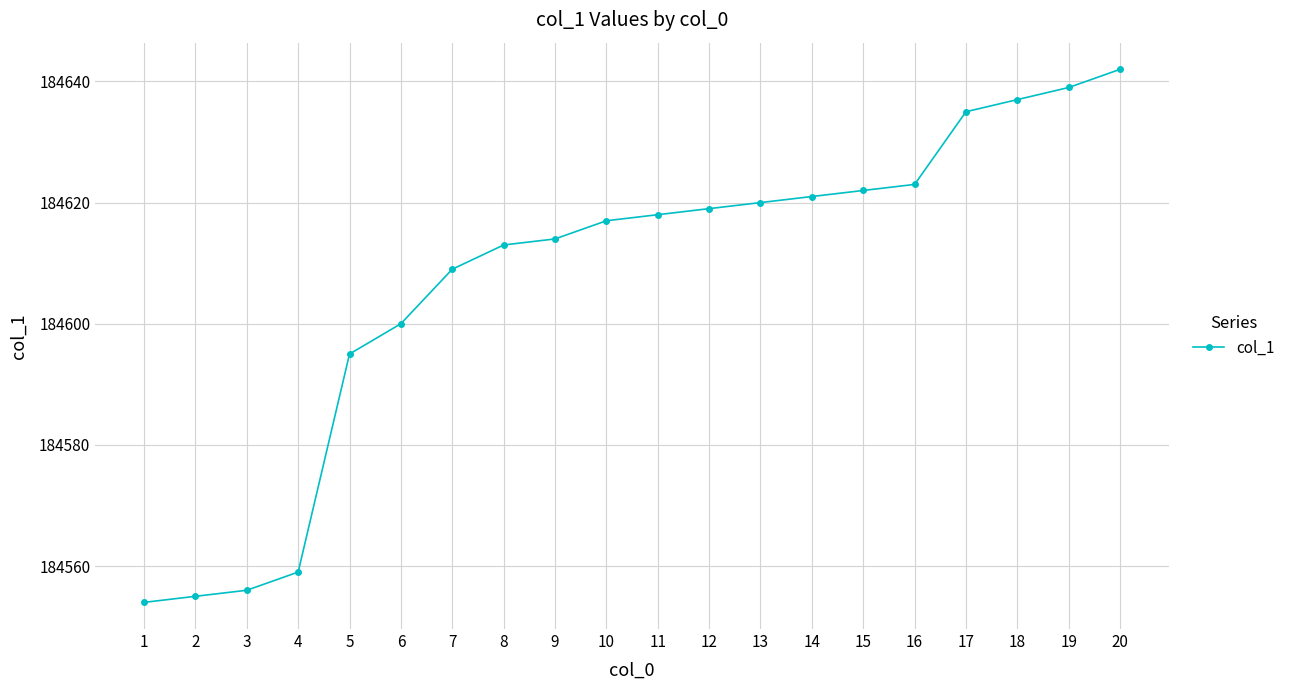

True or false: there are more than 2 points higher than both neighbors.

False